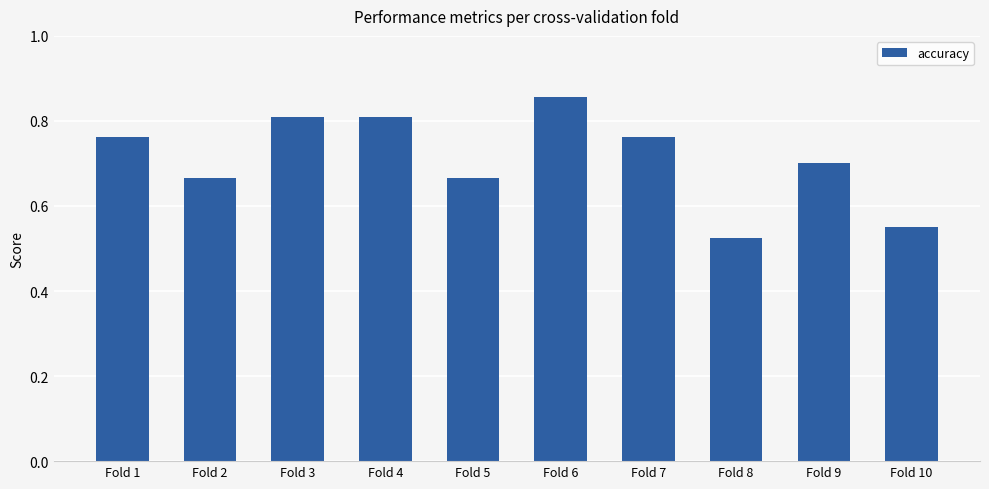

Which label corresponds to the largest value in the chart?

Fold 6